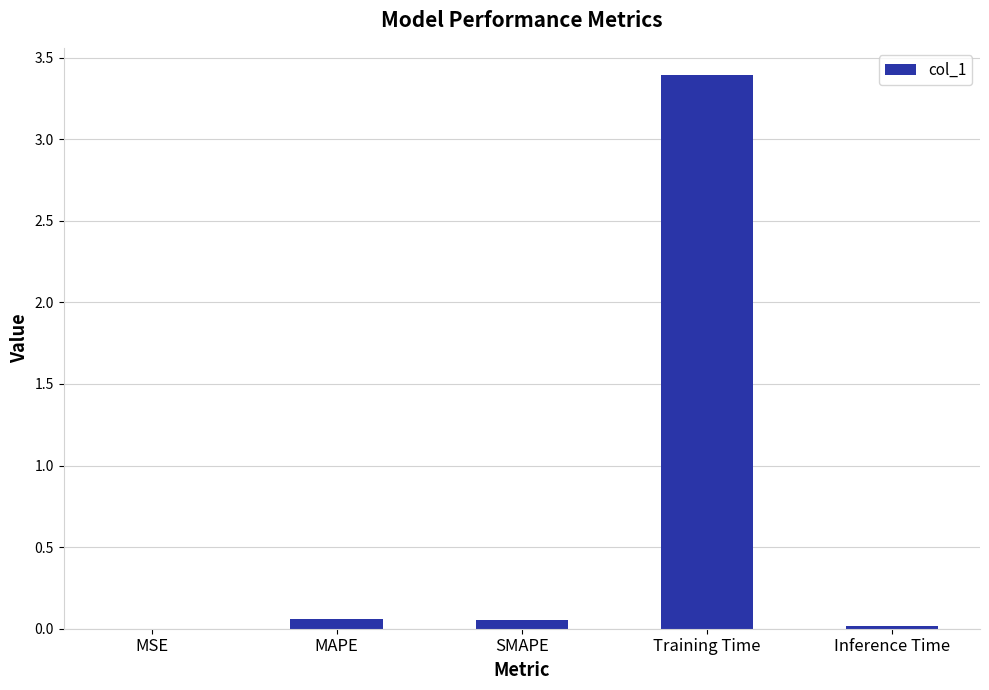

Between MSE and Training Time, which is larger?

Training Time